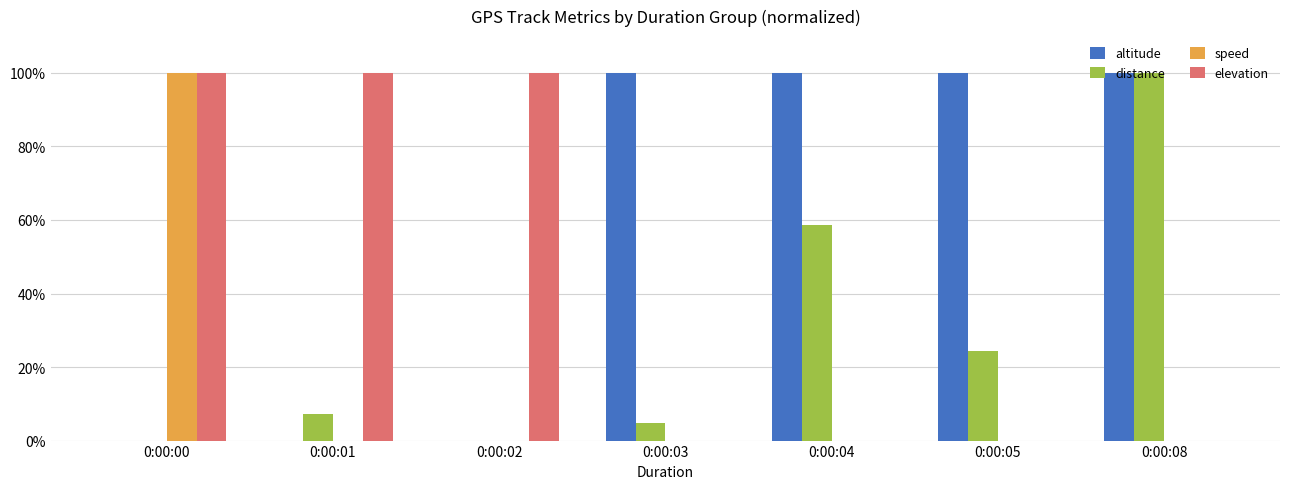

Which series changed the most between 0:00:03 and 0:00:05?

distance